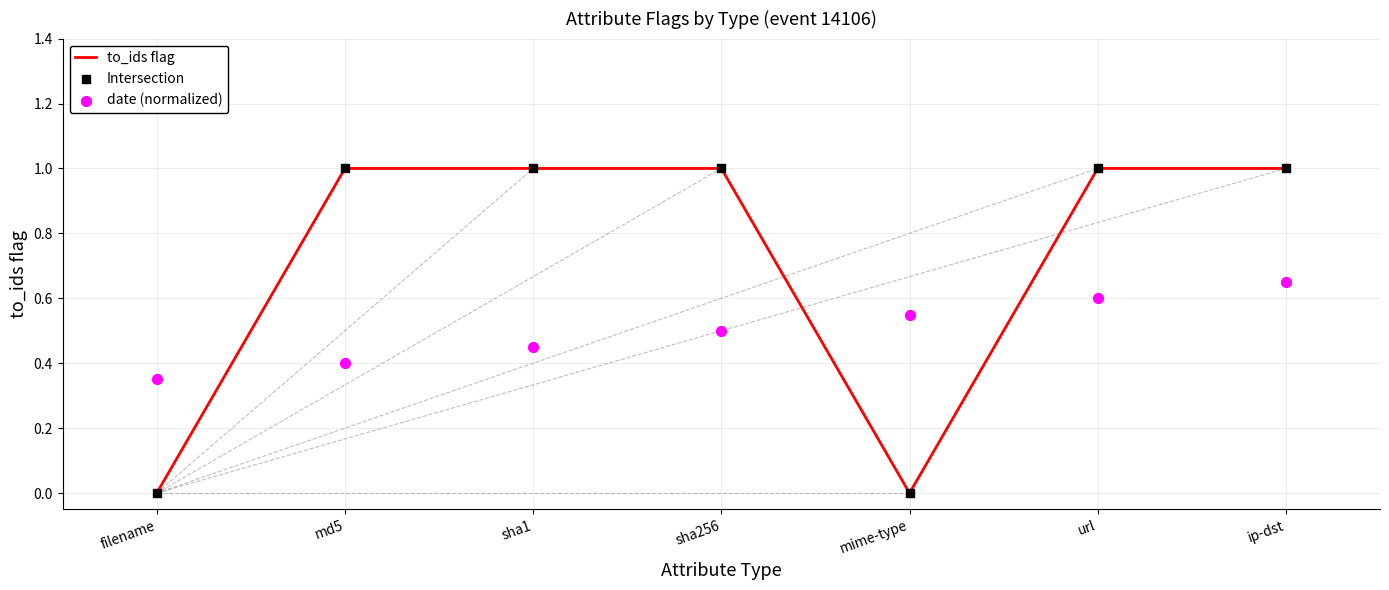

Which series has the largest total across all categories?

to_ids flag